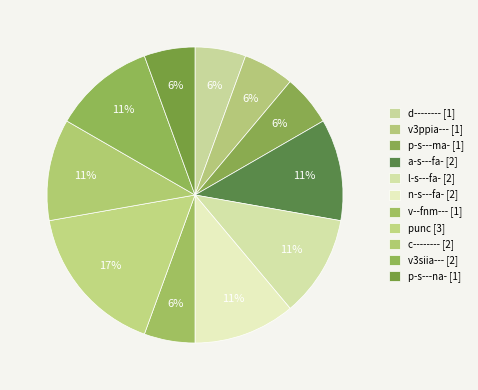

Count the number of slices in the pie.

11